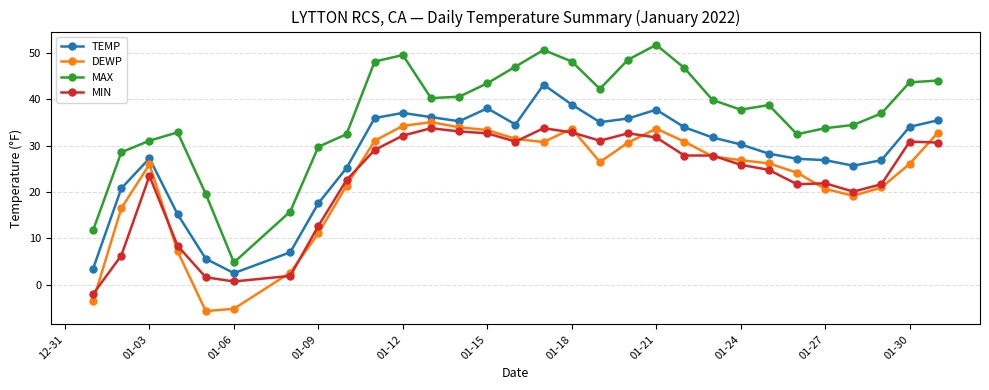

True or false: DEWP and MAX cross at least once.

False